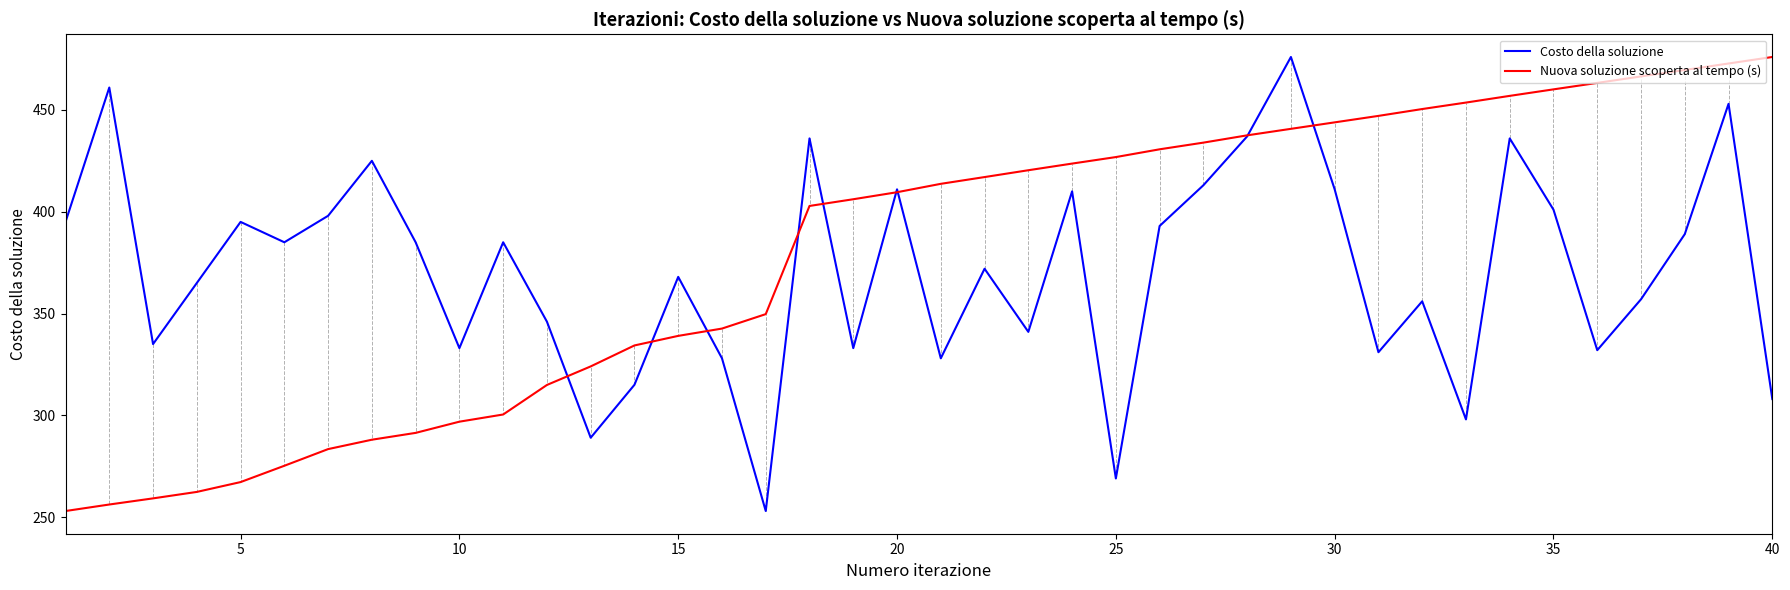

True or false: Costo della soluzione and Nuova soluzione scoperta al tempo (s) cross at least once.

True